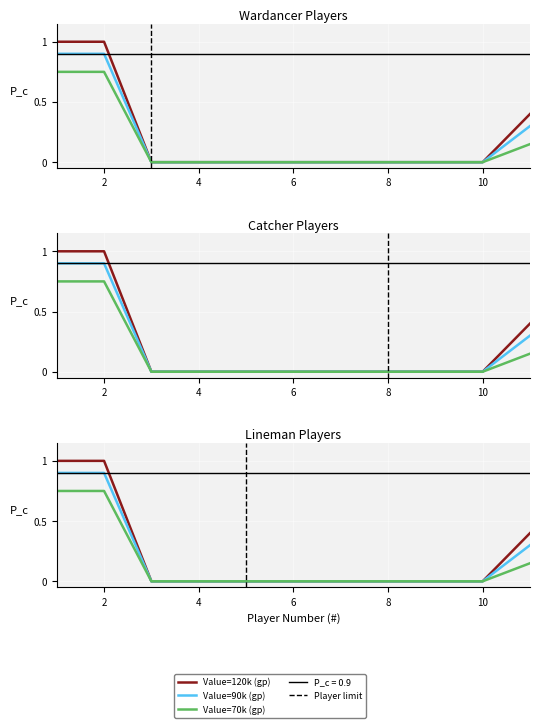

Where is the data nearest to the value 0?

3